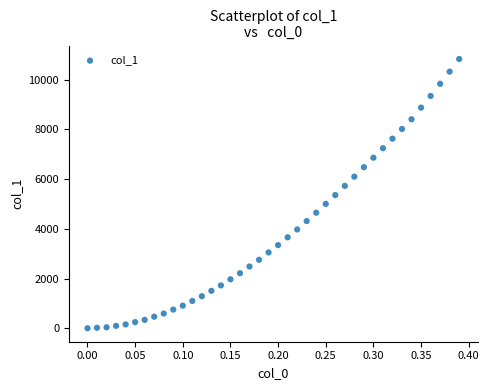

What is the range of X values (max minus min)?

0.4